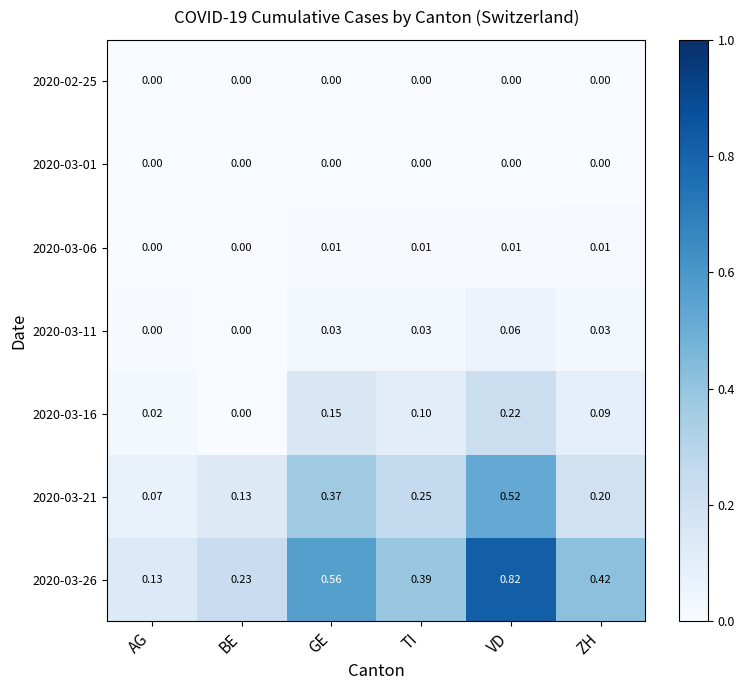

Where is 2020-03-26 nearest to the value 0?

AG